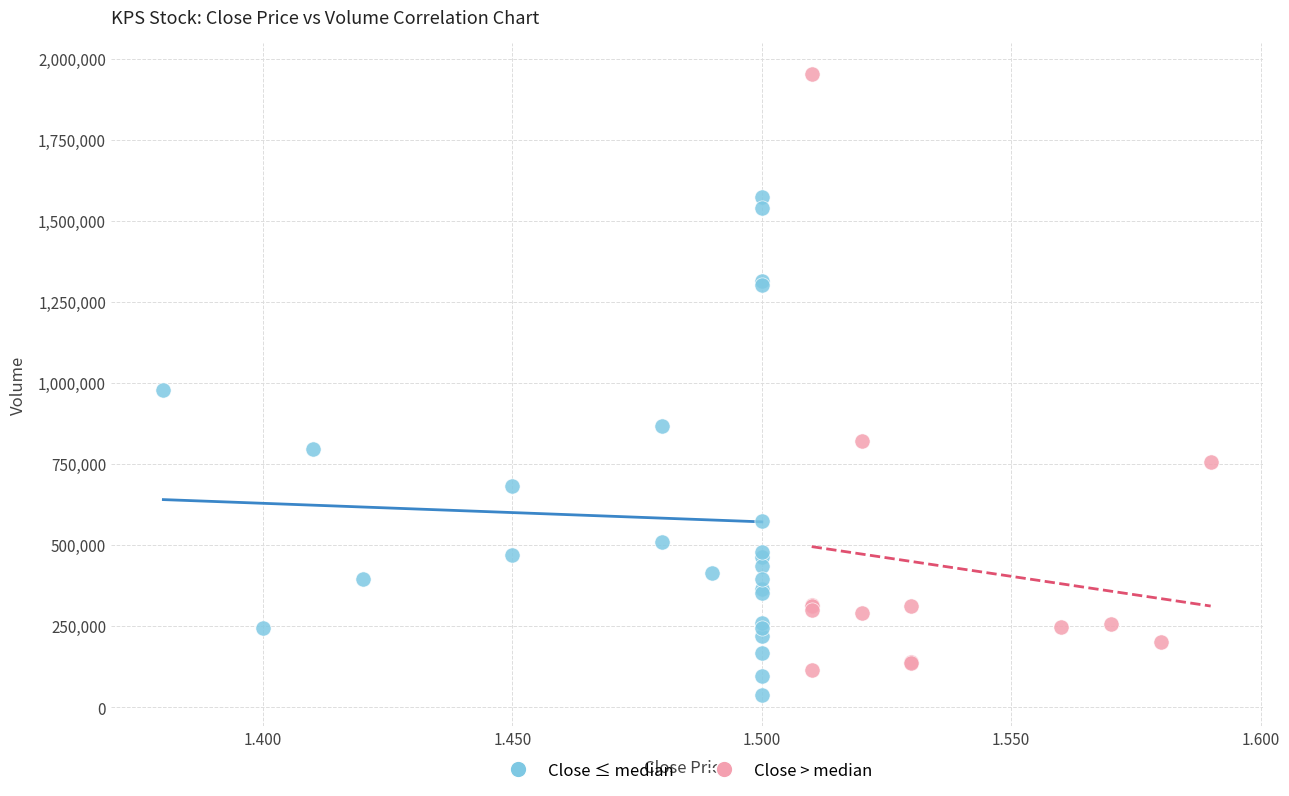

Which series has the largest Y range (max minus min)?

Close > median